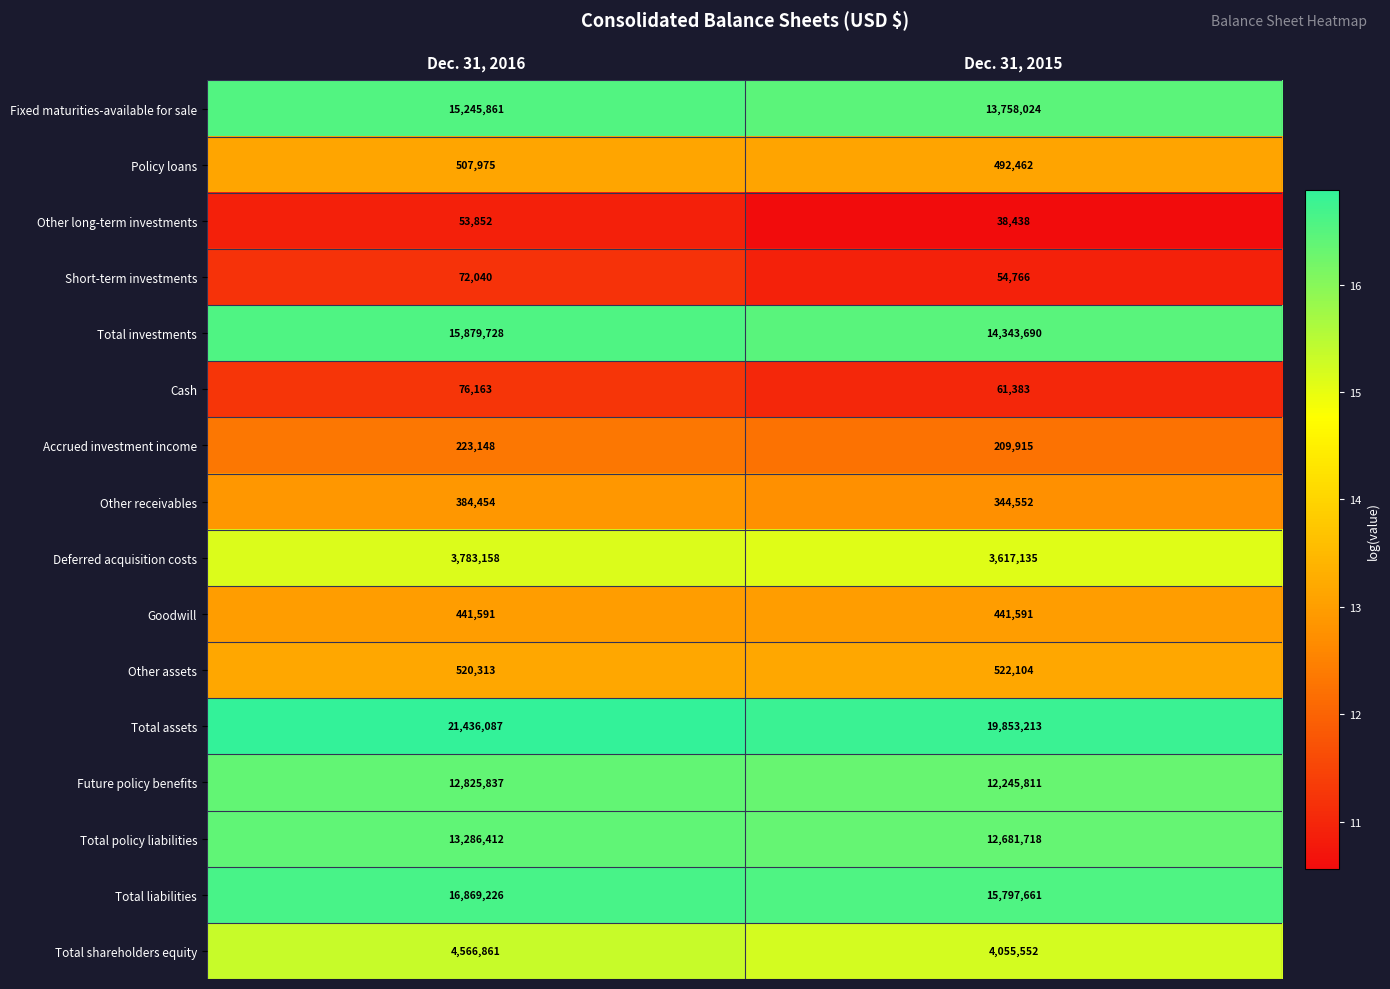

Is it true that Total liabilities equals 16869226 at Dec. 31, 2016?

True